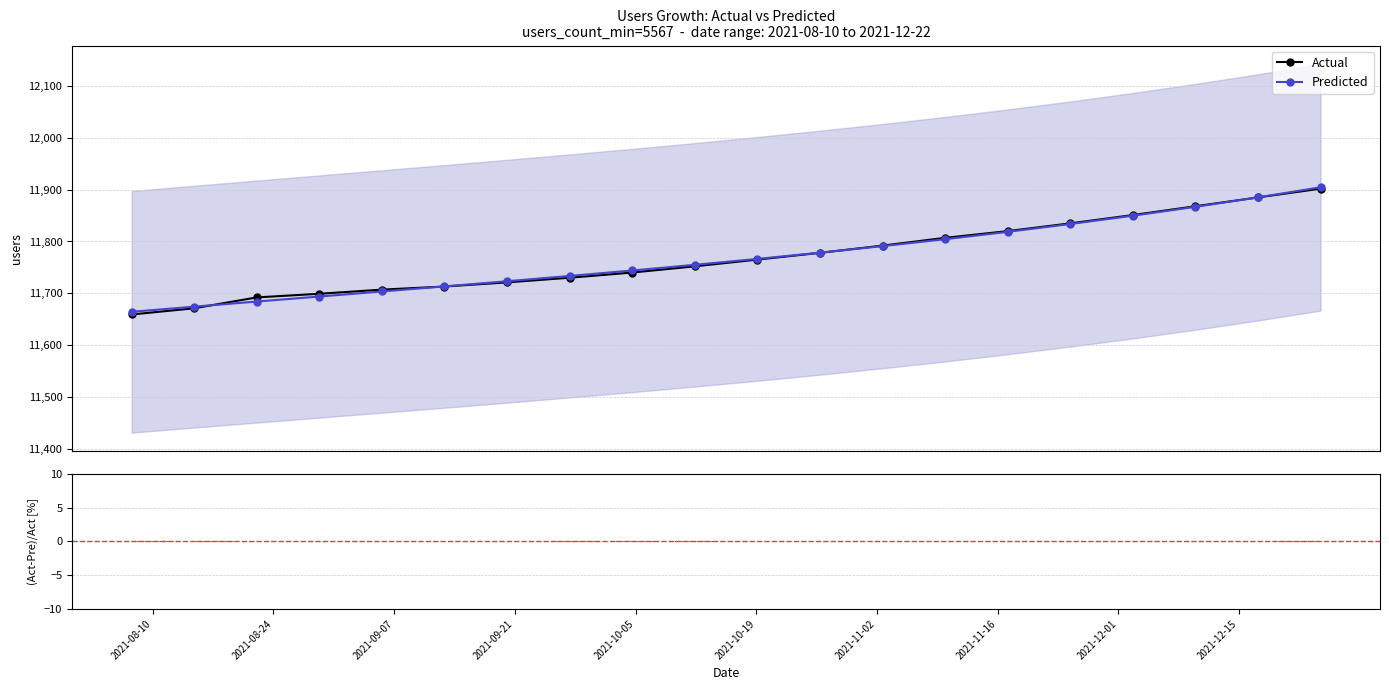

What is the value of the Predicted point at the 17th from the left?

11849.8